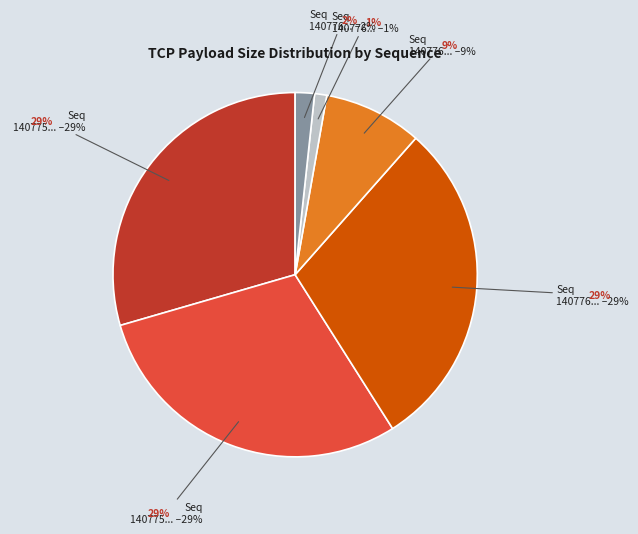

Count the number of slices in the pie.

6